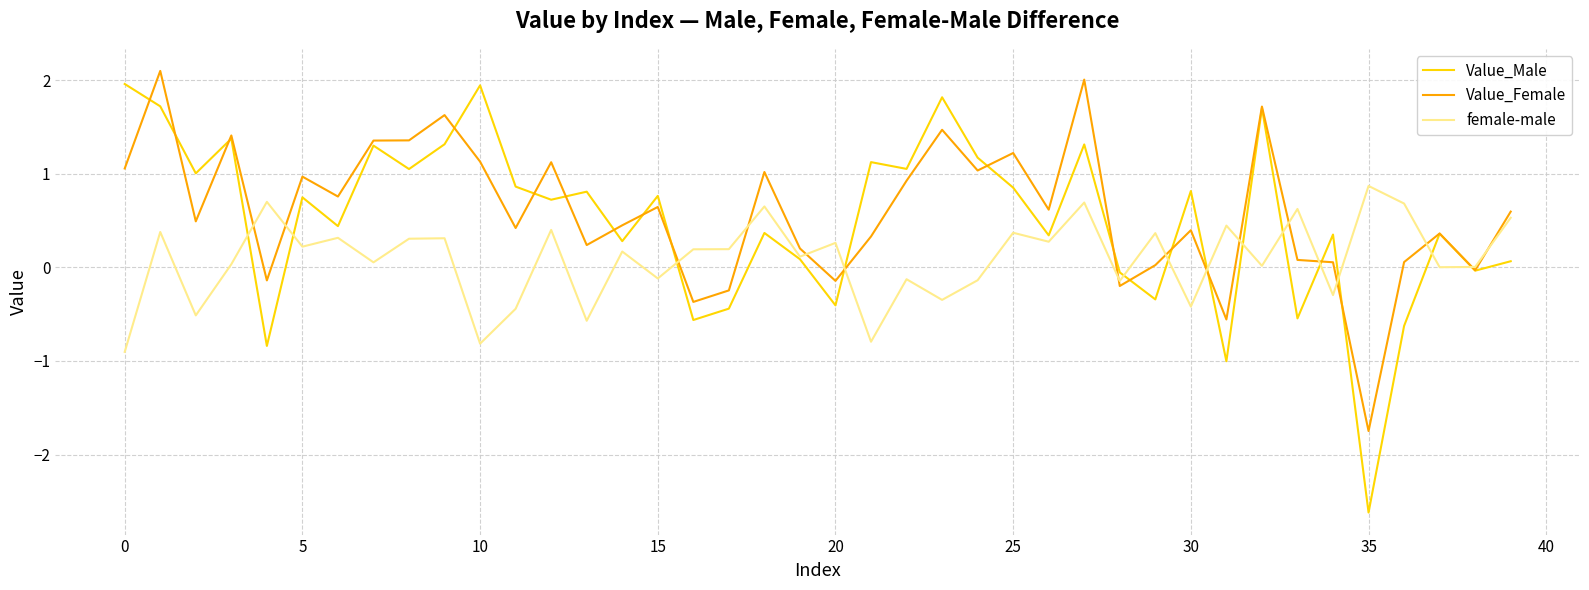

What is the minimum value shown in the chart?

-2.6